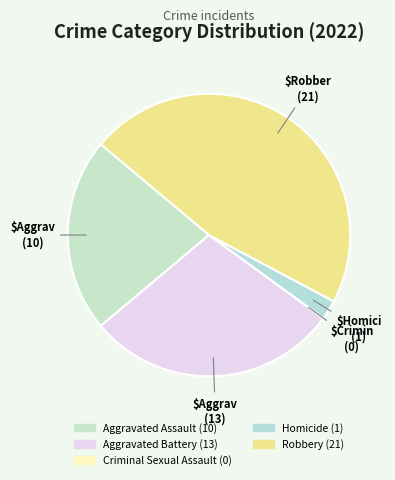

Does Criminal Sexual Assault account for over 50% of the chart?

No